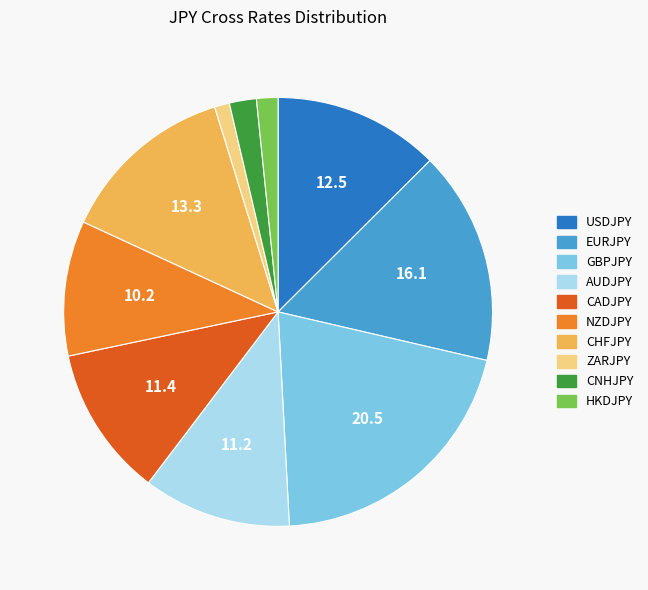

What is the largest slice in the pie chart?

GBPJPY